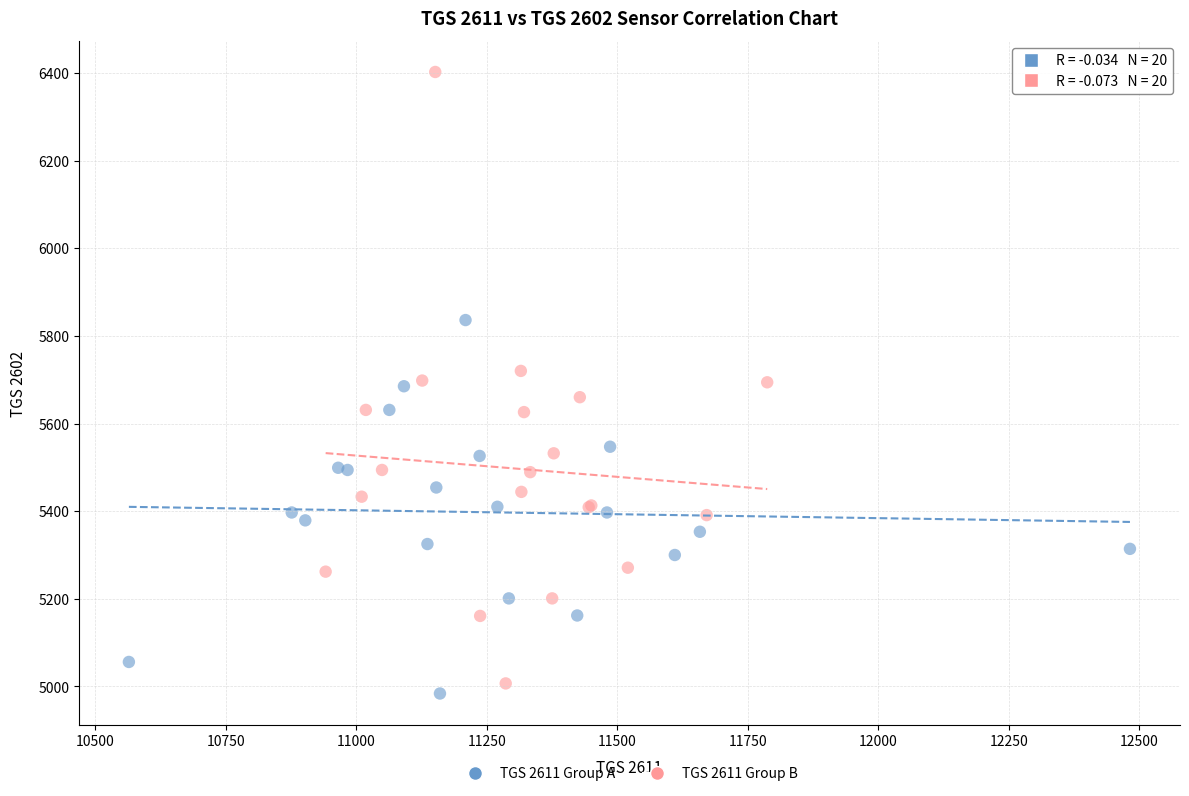

Which series has the widest spread of Y values?

TGS 2611 Group B